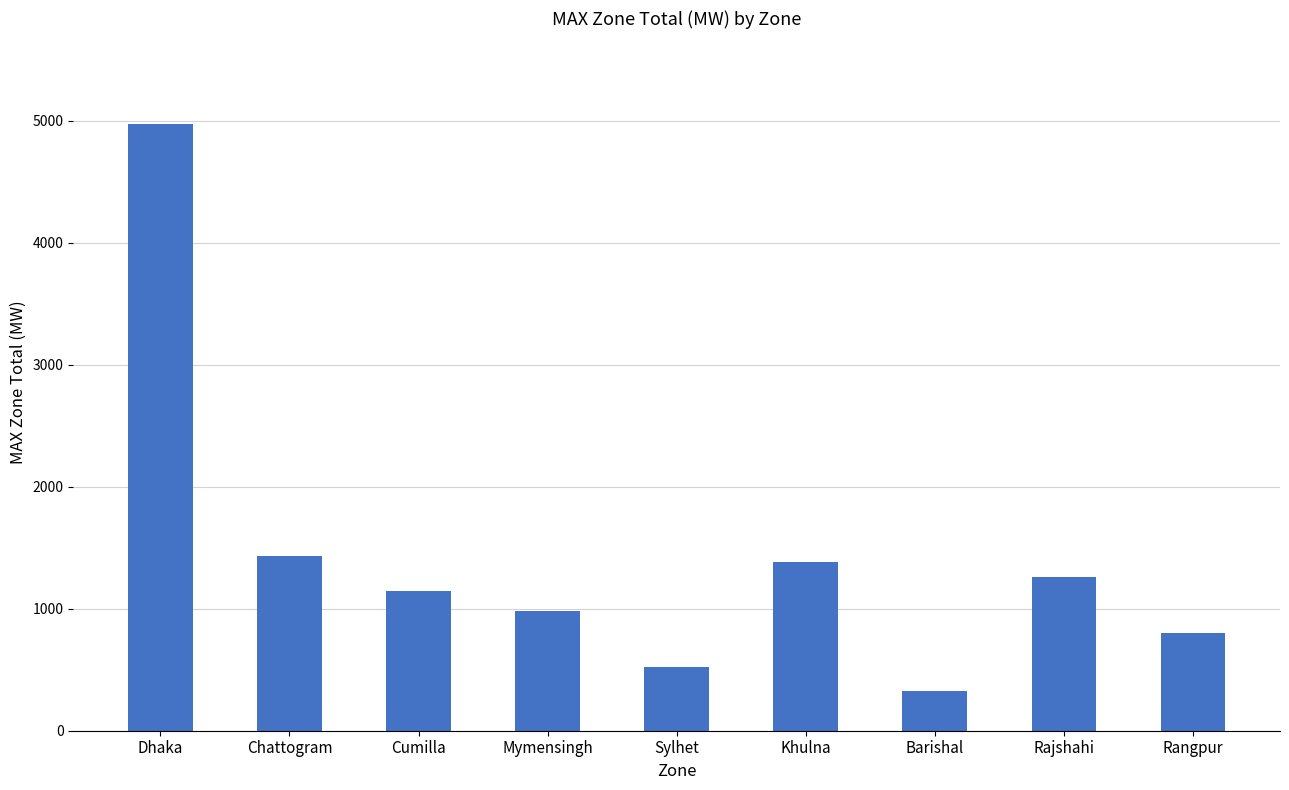

What is the label of the 5th bar from the right?

Sylhet